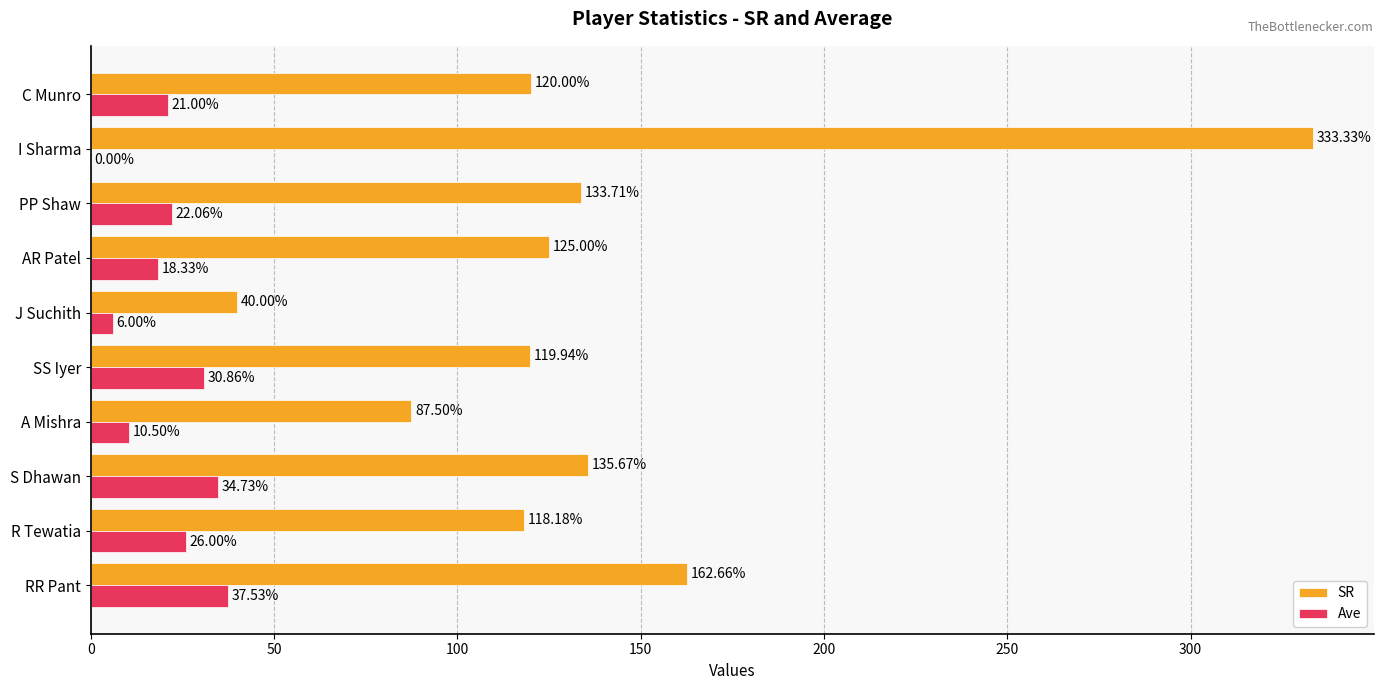

Is the value of SR at I Sharma greater than the value of Ave at I Sharma?

Yes